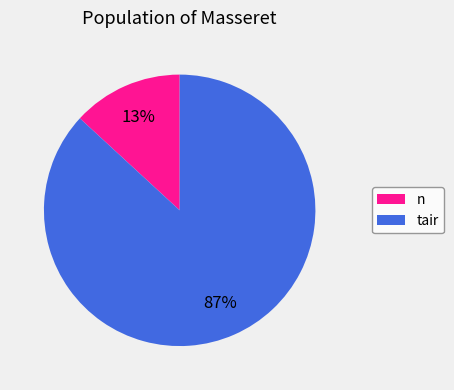

To the nearest percent, what is the combined percentage of tair and n?

100%